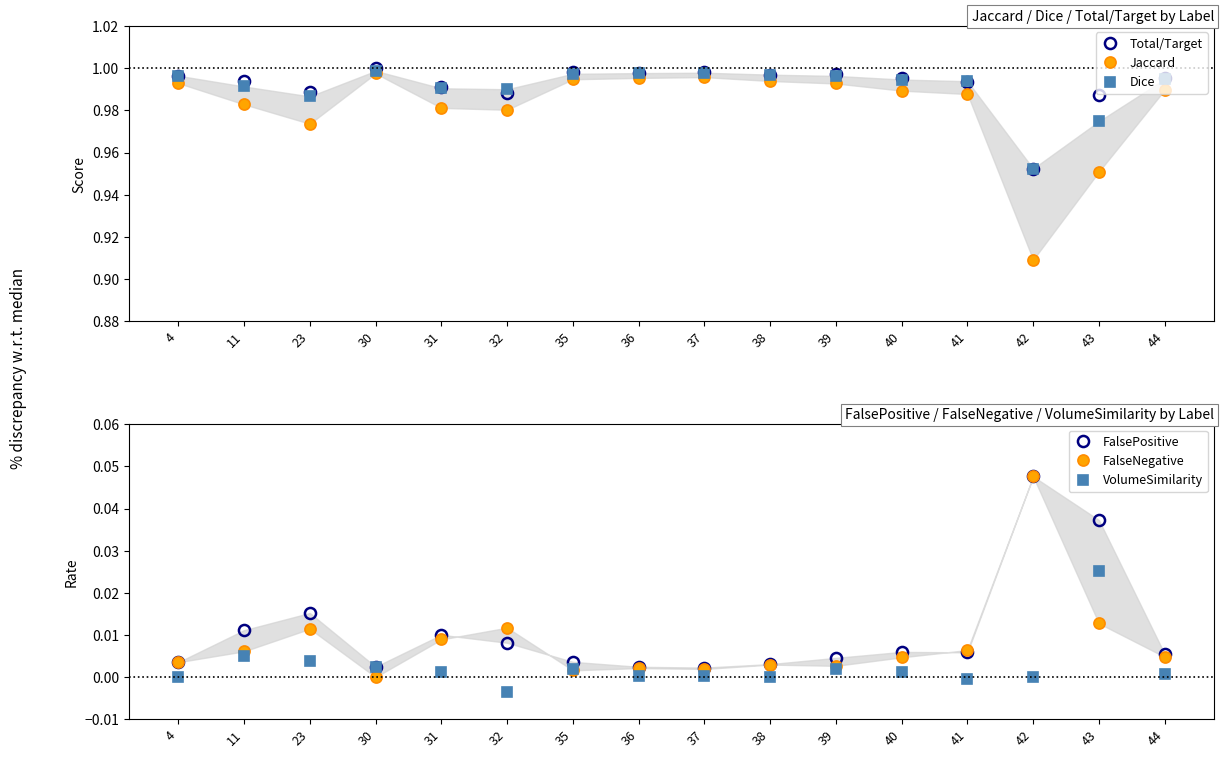

Between 39 and 44, which series saw the biggest shift?

Jaccard